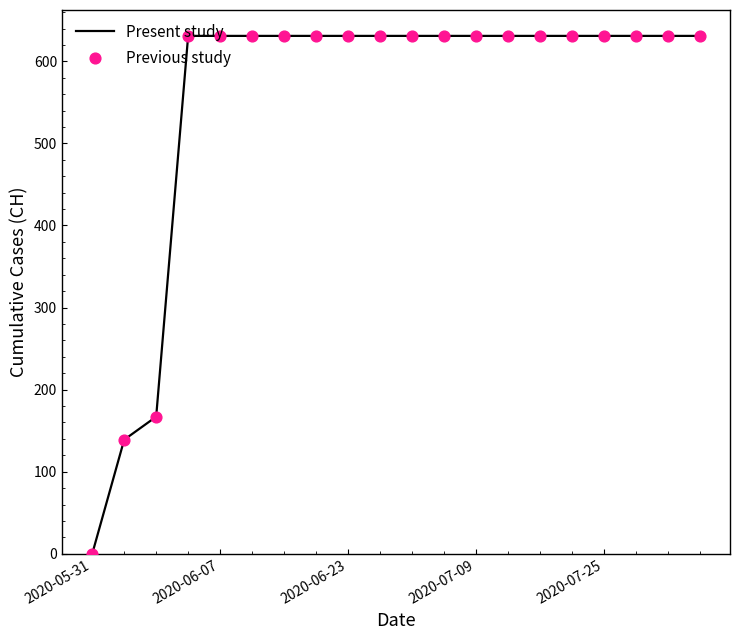

What is the maximum value shown in the chart?

631